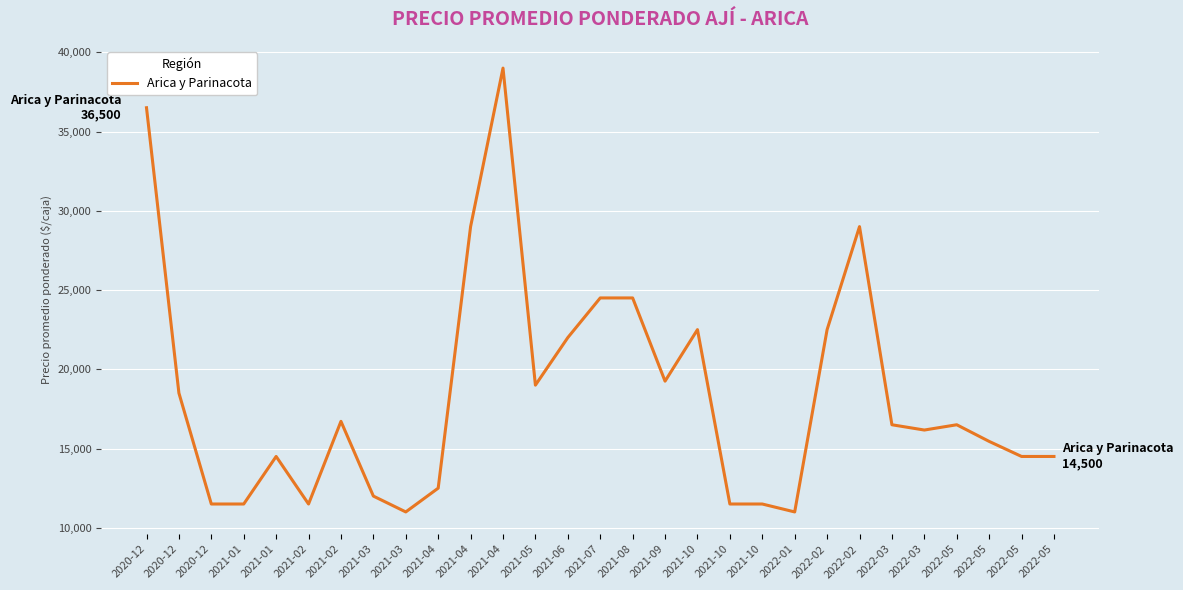

Rank the categories by value from lowest to highest.

2021-03, 2022-01, 2020-12, 2021-01, 2021-02, 2021-10, 2021-10, 2021-03, 2021-04, 2021-01, 2022-05, 2022-05, 2022-05, 2022-03, 2022-03, 2022-05, 2021-02, 2020-12, 2021-05, 2021-09, 2021-06, 2021-10, 2022-02, 2021-07, 2021-08, 2021-04, 2022-02, 2020-12, 2021-04